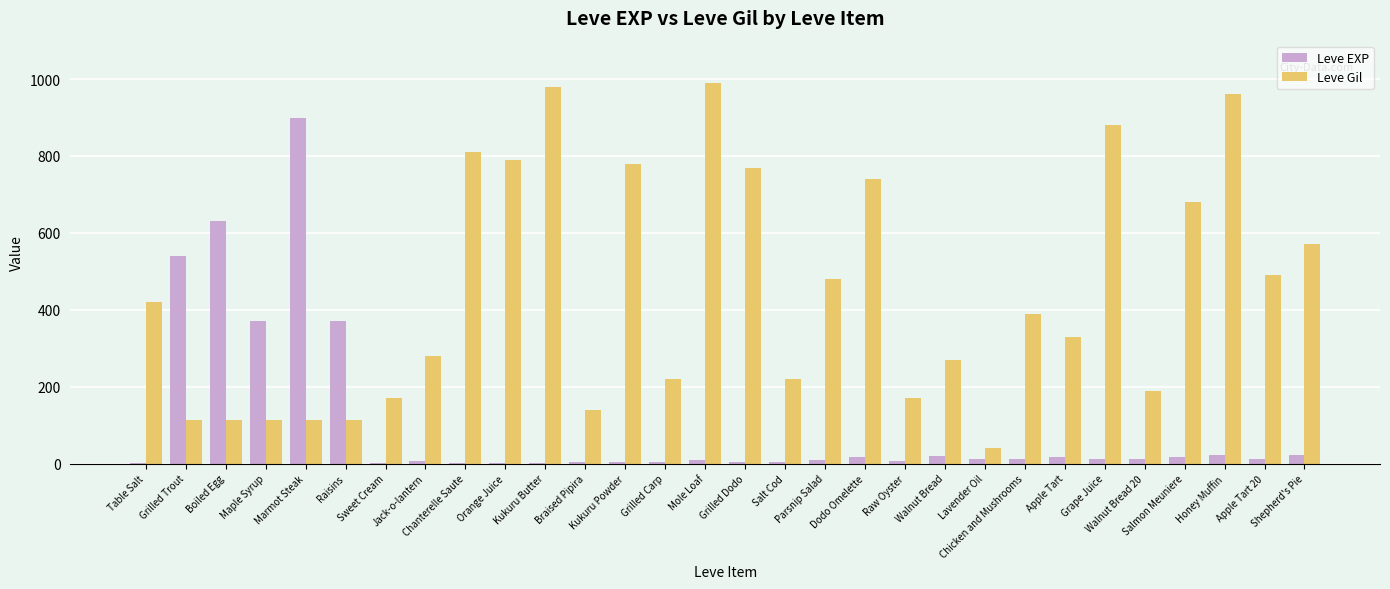

How many groups of bars are there?

30